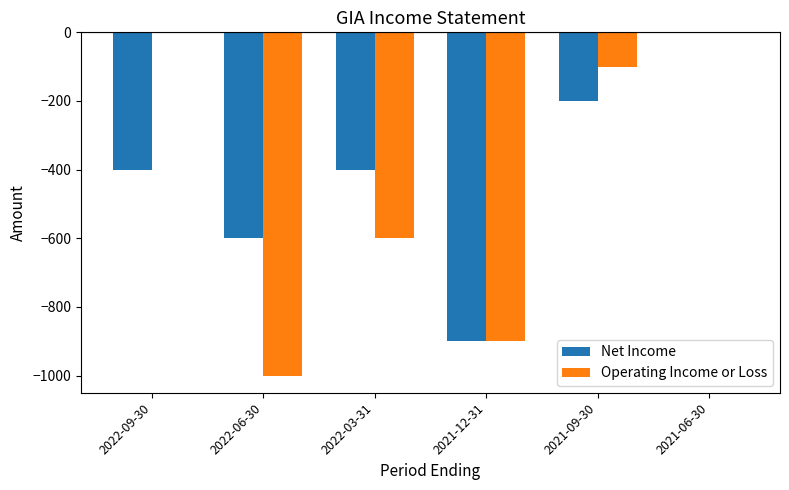

Reading left to right, what are all the values shown in this chart?

Net Income: 2022-09-30=-400	2022-06-30=-600	2022-03-31=-400	2021-12-31=-900	2021-09-30=-200	2021-06-30=0
Operating Income or Loss: 2022-09-30=0	2022-06-30=-1000	2022-03-31=-600	2021-12-31=-900	2021-09-30=-100	2021-06-30=0